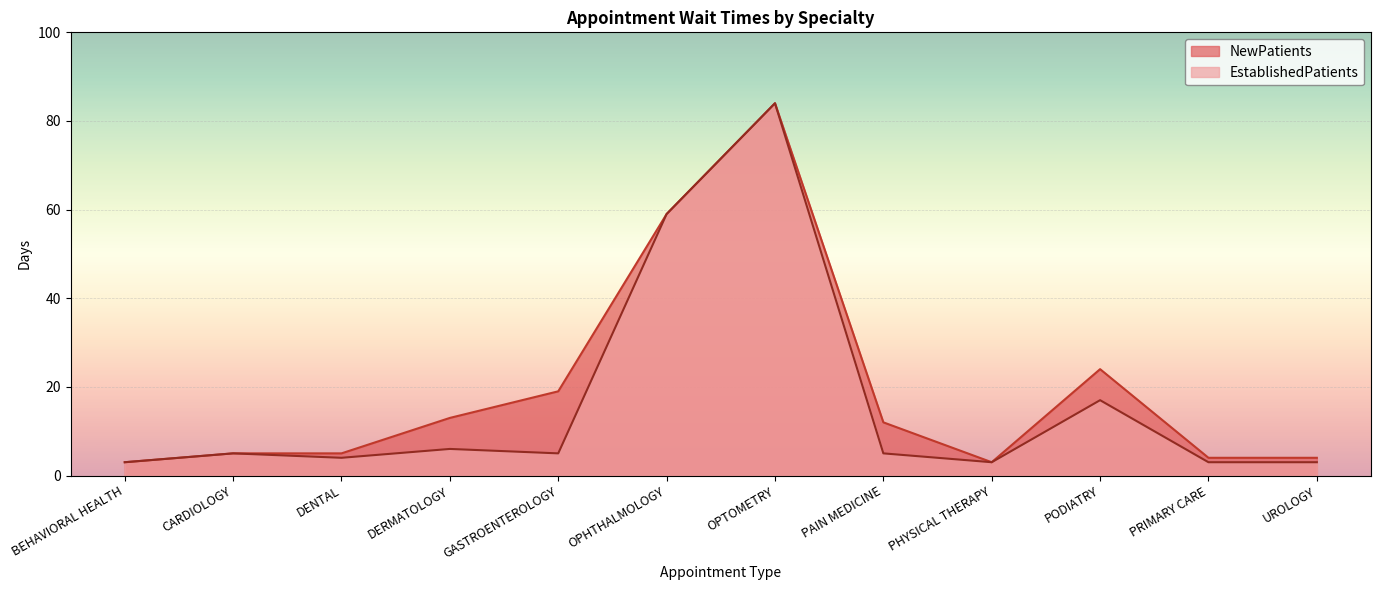

What are all the series names shown in the legend?

NewPatients, EstablishedPatients